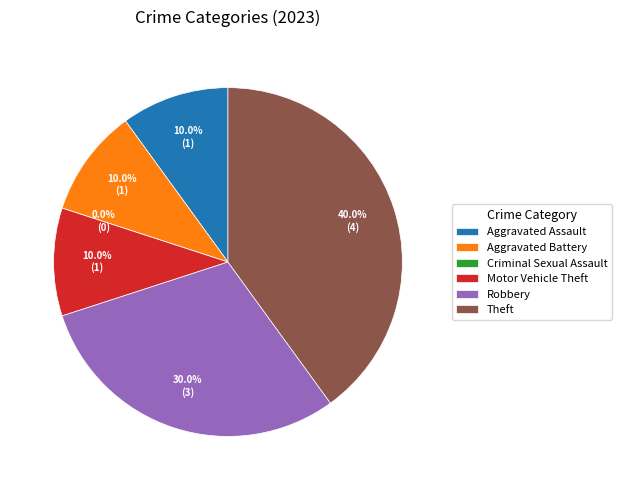

Rank the categories by value from lowest to highest.

Criminal Sexual Assault, Aggravated Assault, Aggravated Battery, Motor Vehicle Theft, Robbery, Theft